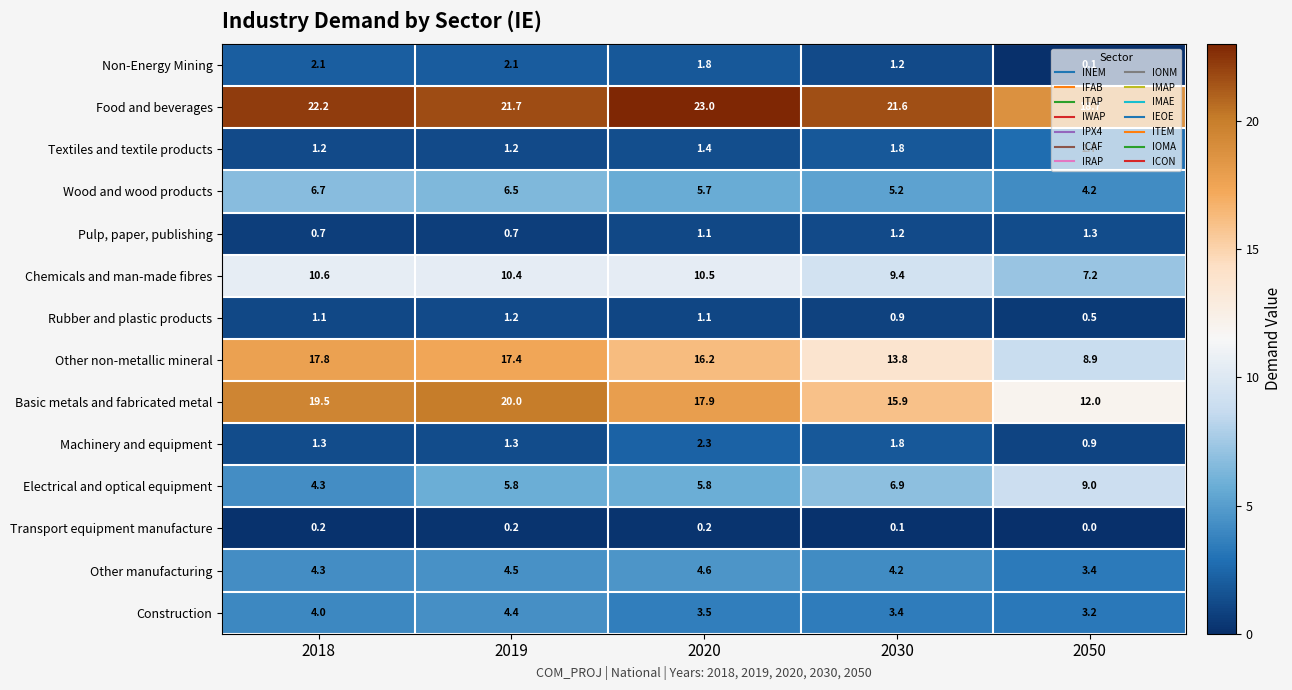

Rank the categories by Wood and wood products value from highest to lowest.

2018, 2019, 2020, 2030, 2050